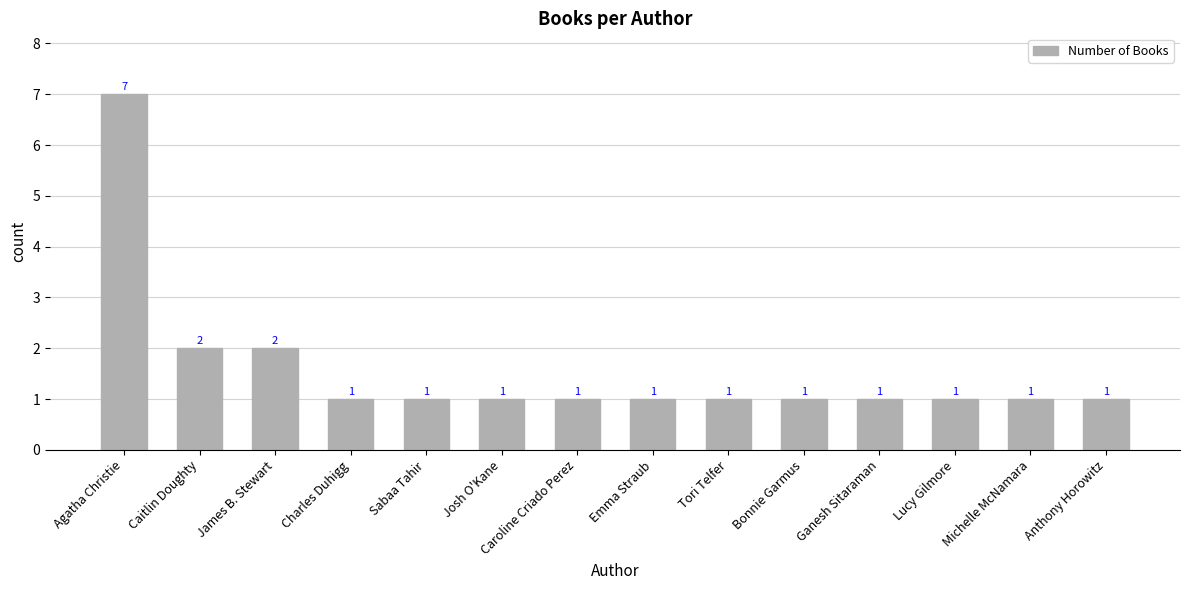

Reading left to right, extract all data points from this chart.

7	2	2	1	1	1	1	1	1	1	1	1	1	1